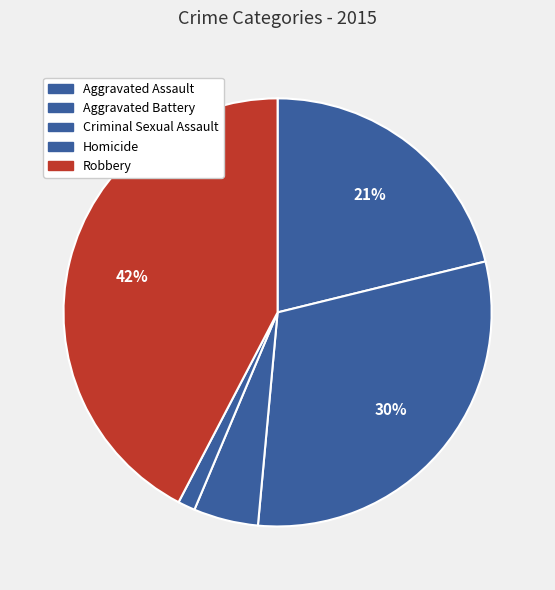

To the nearest percent, what portion does Aggravated Assault represent?

21%